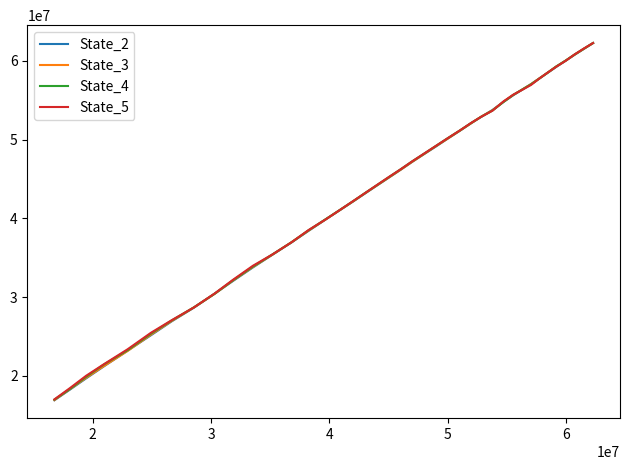

Count the number of data series in this chart.

4